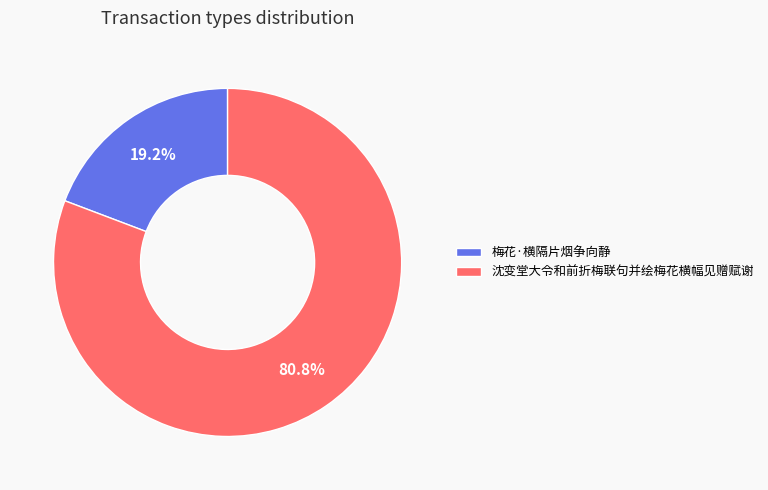

Which has a higher value, 梅花·横隔片烟争向静 or 沈变堂大令和前折梅联句并绘梅花横幅见赠赋谢?

沈变堂大令和前折梅联句并绘梅花横幅见赠赋谢